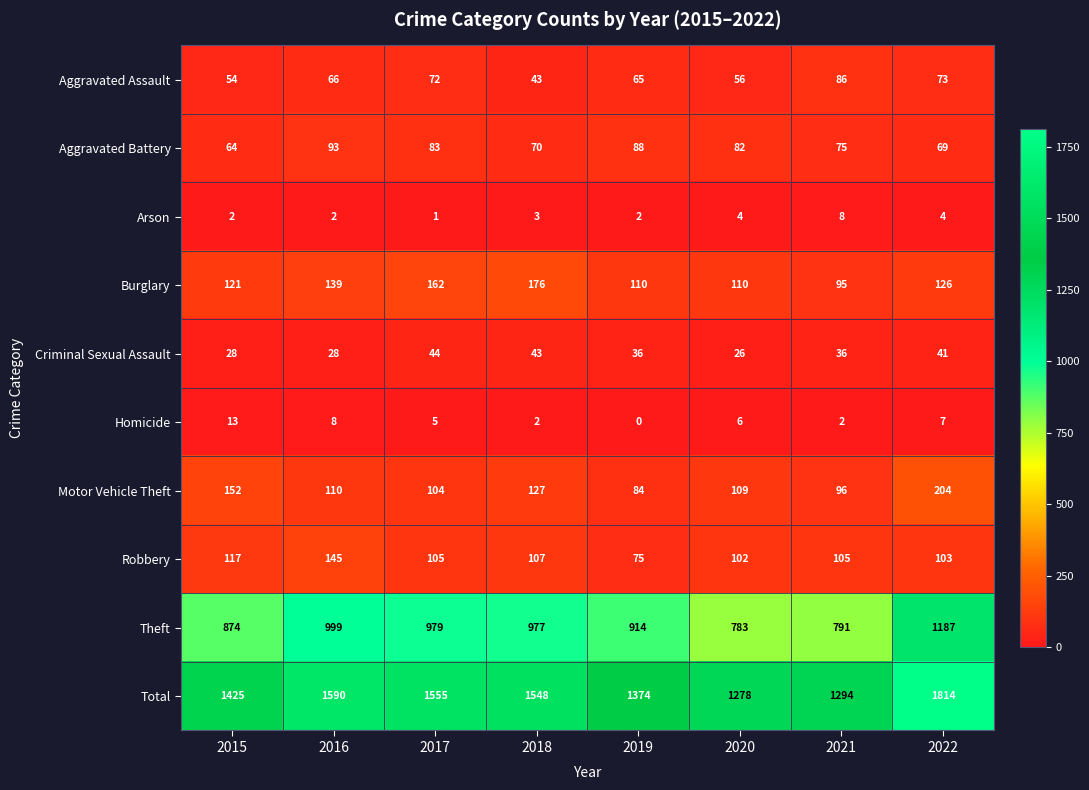

List the series in order of their peak value, highest first.

Total, Theft, Motor Vehicle Theft, Burglary, Robbery, Aggravated Battery, Aggravated Assault, Criminal Sexual Assault, Homicide, Arson